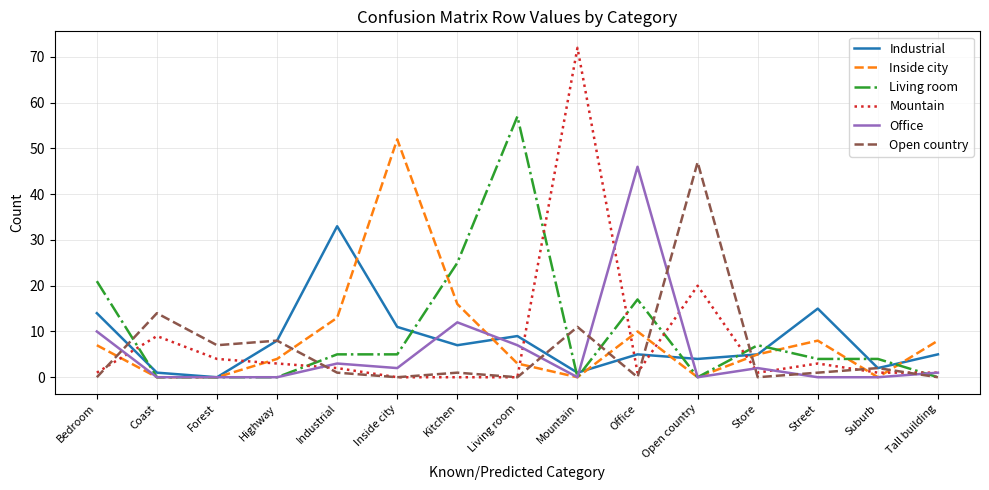

How many intersections are there between Open country and Inside city?

8